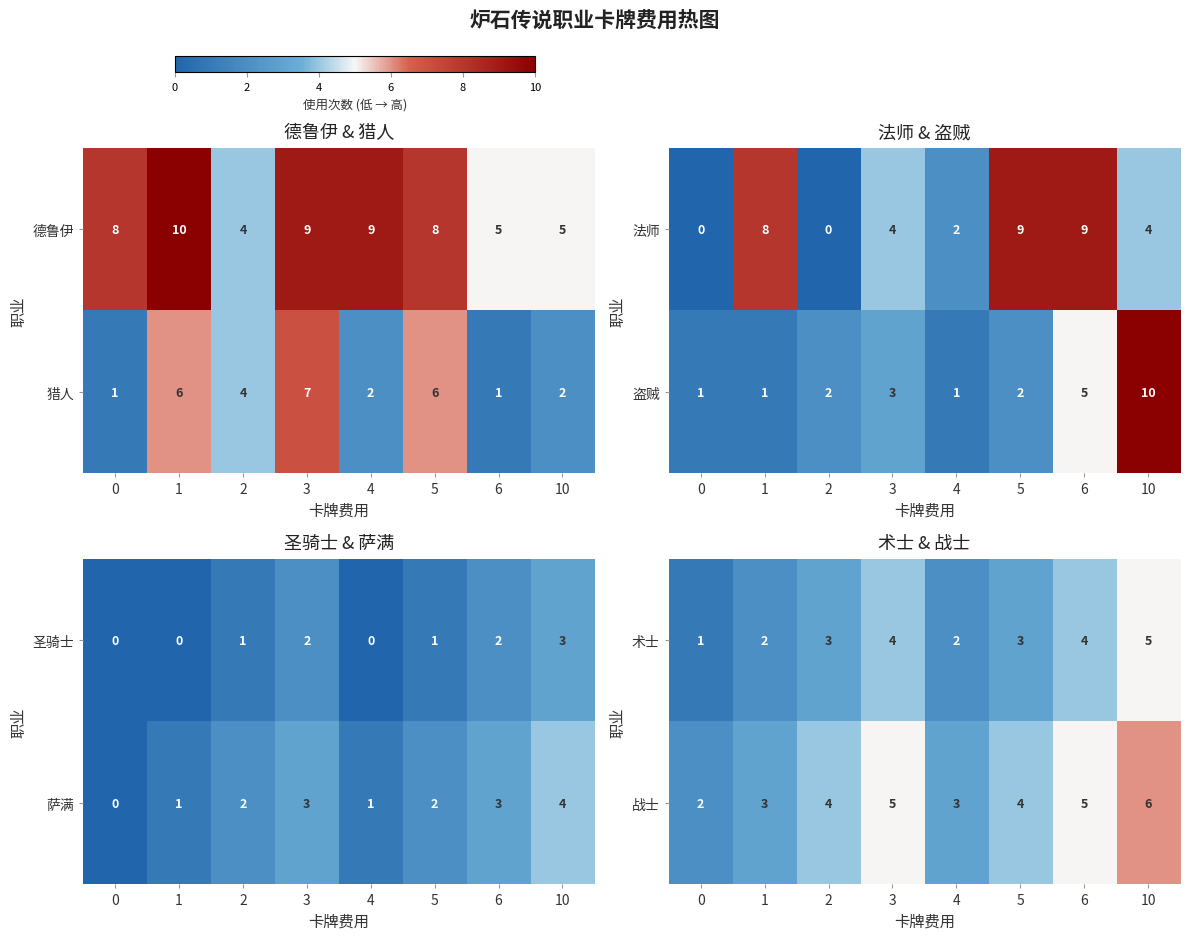

At which category is the sum across all series the highest?

10